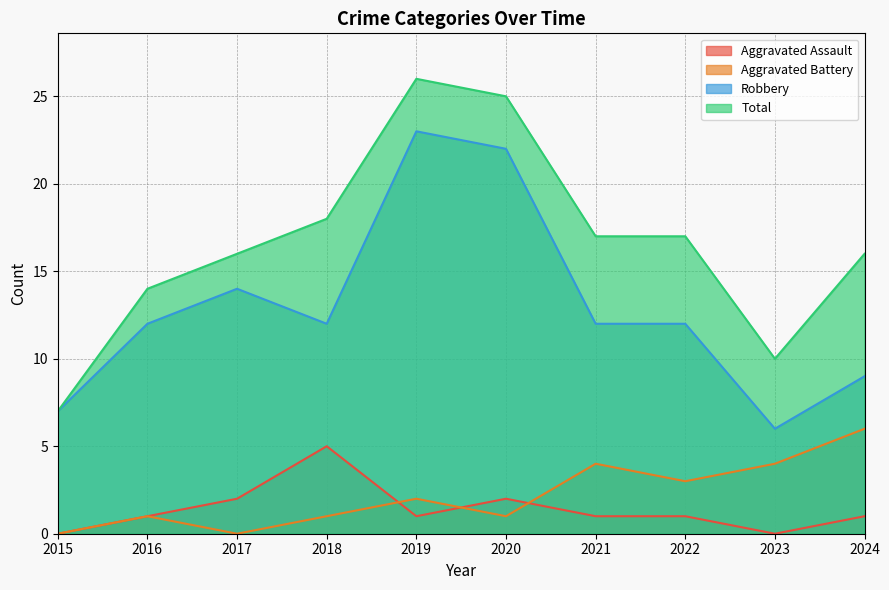

What is the difference between the maximum and second lowest values in the Robbery series?

16